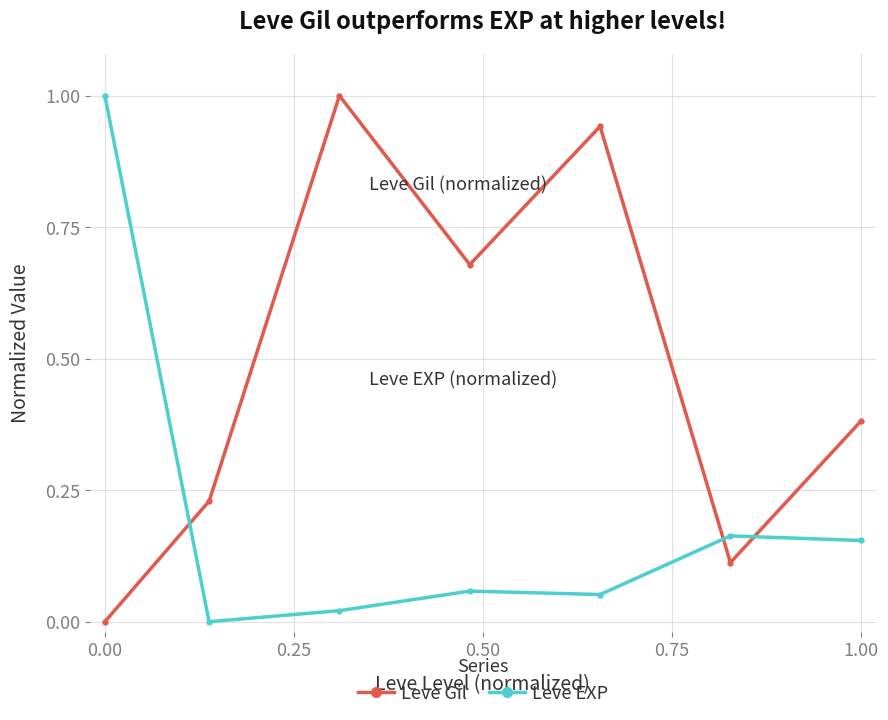

What is the difference between the maximum and second lowest values in the Leve EXP series?

1.0